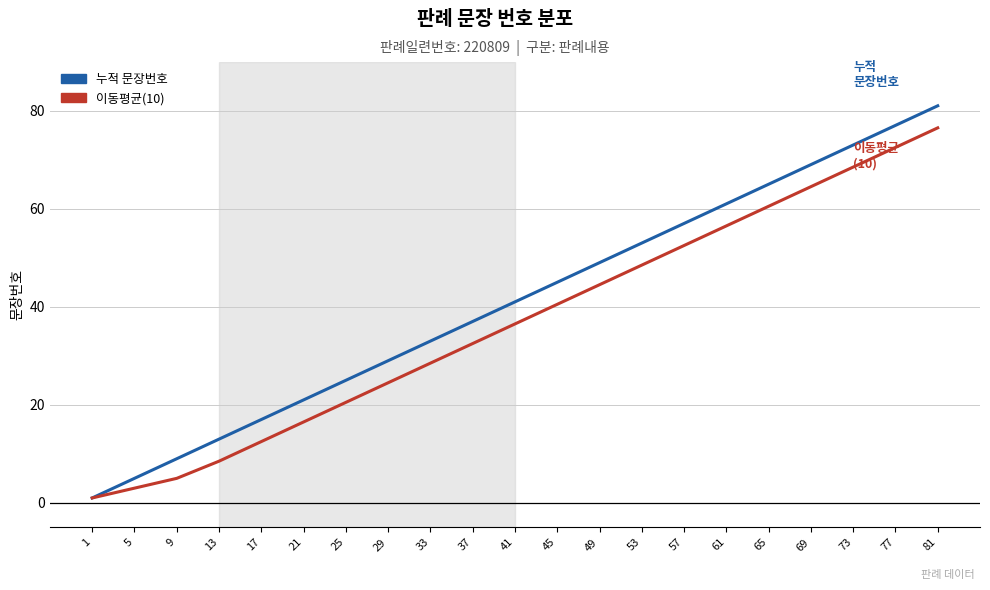

Reading left to right, what are all the values shown in this chart?

누적 문장번호: 1.0	5.0	9.0	13.0	17.0	21.0	25.0	29.0	33.0	37.0	41.0	45.0	49.0	53.0	57.0	61.0	65.0	69.0	73.0	77.0	81.0
이동평균(10): 1.0	3.0	5.0	8.5	12.5	16.5	20.5	24.5	28.5	32.5	36.5	40.5	44.5	48.5	52.5	56.5	60.5	64.5	68.5	72.5	76.5